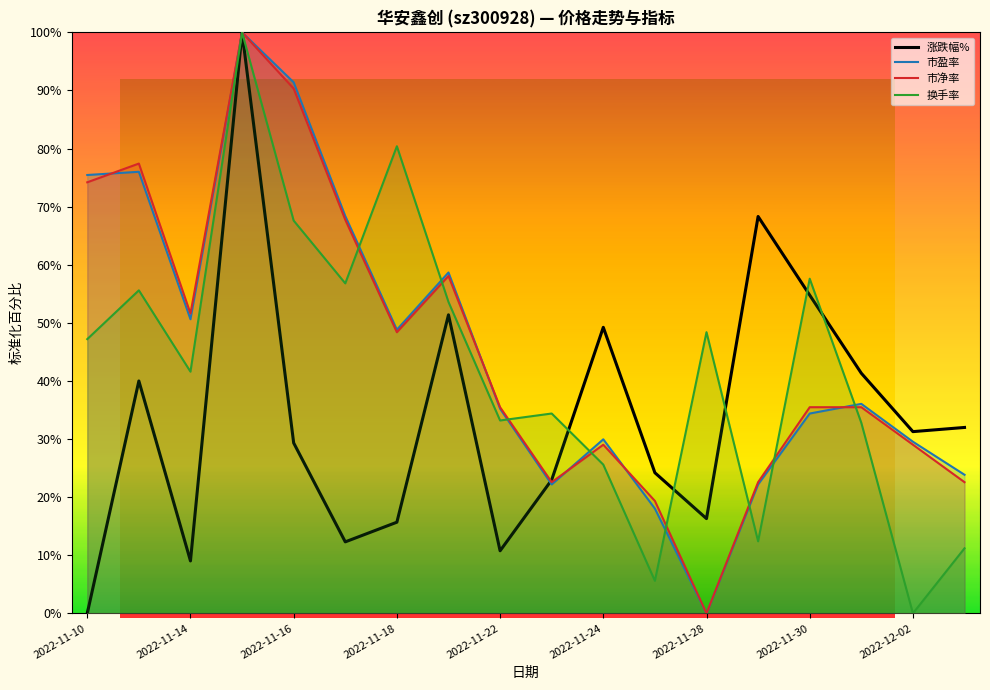

What is the sum of the 涨跌幅% values at 2022-11-30 and 2022-11-10?

54.8